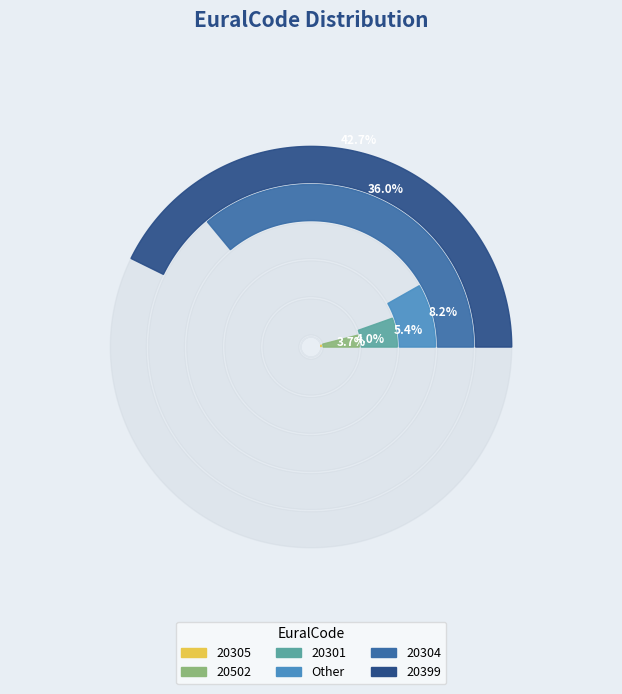

What is the smallest slice in the pie chart?

20305